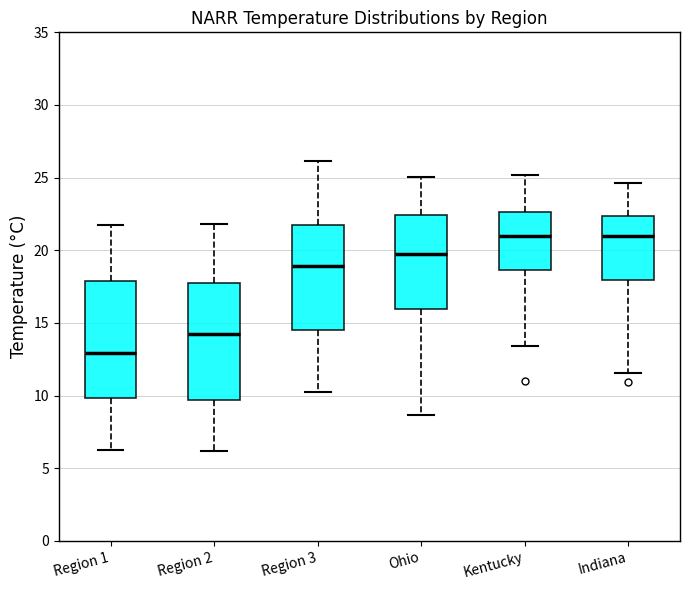

Reading left to right, read every box against the y-axis: the position of its median line, the range the box covers, and the ends of its whiskers. The values are not printed on the chart, so give them approximately, as read against the axis.

Region 1: median 13.0, box 10.0 to 18.0, whiskers 6.5 to 22.0
Region 2: median 14.0, box 9.5 to 17.5, whiskers 6.0 to 22.0
Region 3: median 19.0, box 14.5 to 21.5, whiskers 10.5 to 26.0
Ohio: median 19.5, box 16.0 to 22.5, whiskers 8.5 to 25.0
Kentucky: median 21.0, box 18.5 to 22.5, whiskers 13.5 to 25.0
Indiana: median 21.0, box 18.0 to 22.5, whiskers 11.5 to 24.5